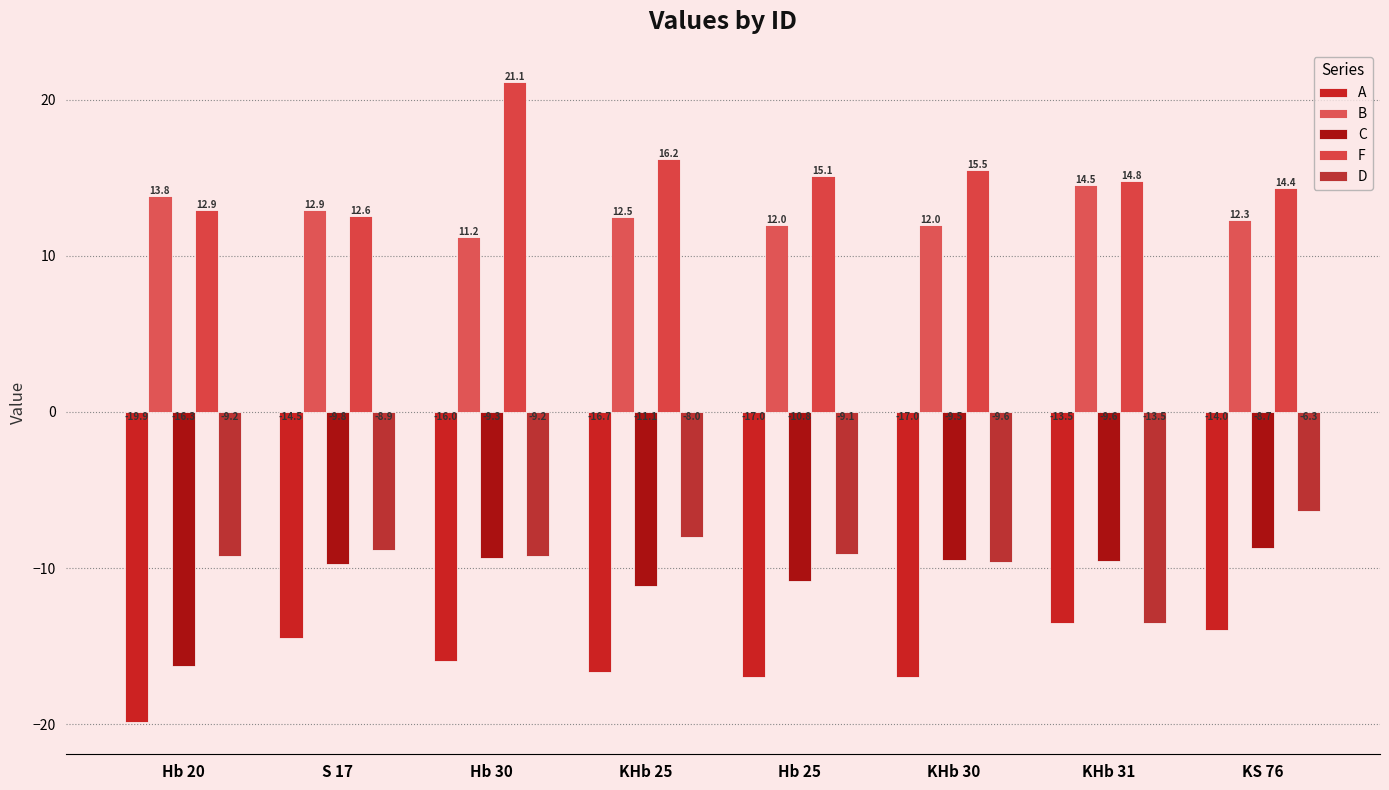

What is the difference between the C values at KHb 25 and Hb 30?

1.8